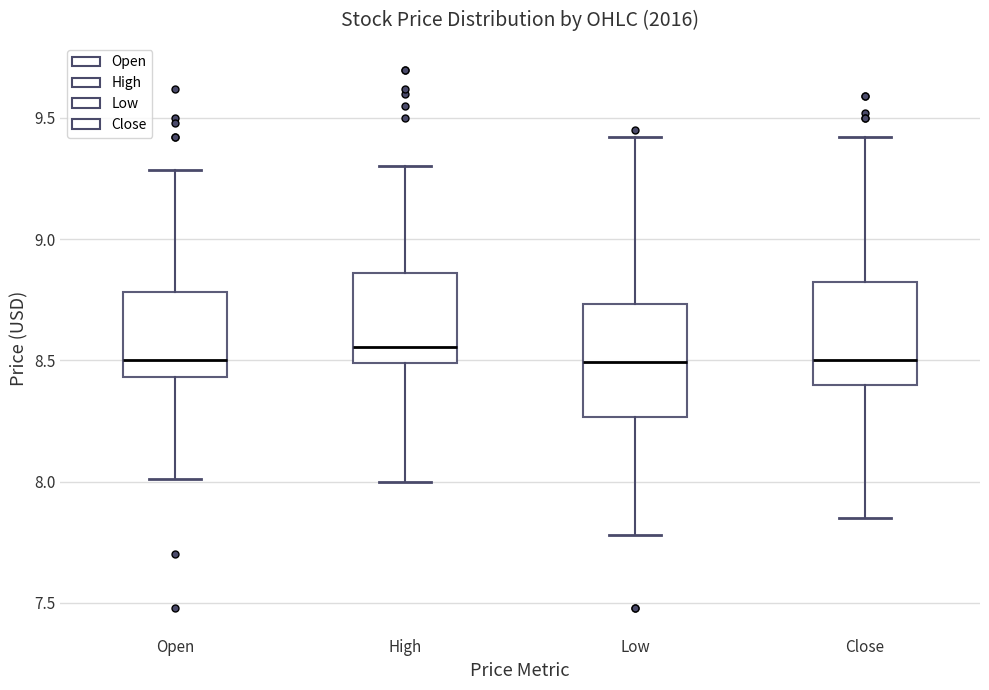

Where does the upper whisker of the box for Open end on the y-axis? The values are not printed on the chart, so give them approximately, as read against the axis.

9.30